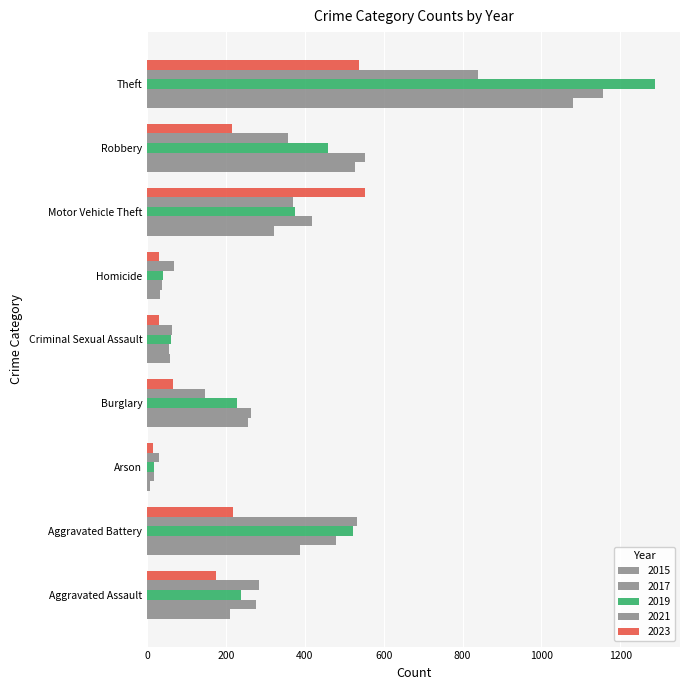

Reading right to left, extract all data points from this chart.

2015: Theft=1079	Robbery=527	Motor Vehicle Theft=321	Homicide=32	Criminal Sexual Assault=58	Burglary=256	Arson=7	Aggravated Battery=387	Aggravated Assault=210
2017: Theft=1155	Robbery=553	Motor Vehicle Theft=419	Homicide=37	Criminal Sexual Assault=55	Burglary=264	Arson=18	Aggravated Battery=480	Aggravated Assault=276
2019: Theft=1287	Robbery=458	Motor Vehicle Theft=376	Homicide=40	Criminal Sexual Assault=60	Burglary=229	Arson=17	Aggravated Battery=521	Aggravated Assault=238
2021: Theft=839	Robbery=356	Motor Vehicle Theft=369	Homicide=69	Criminal Sexual Assault=64	Burglary=147	Arson=29	Aggravated Battery=531	Aggravated Assault=284
2023: Theft=536	Robbery=214	Motor Vehicle Theft=552	Homicide=30	Criminal Sexual Assault=29	Burglary=65	Arson=14	Aggravated Battery=217	Aggravated Assault=174